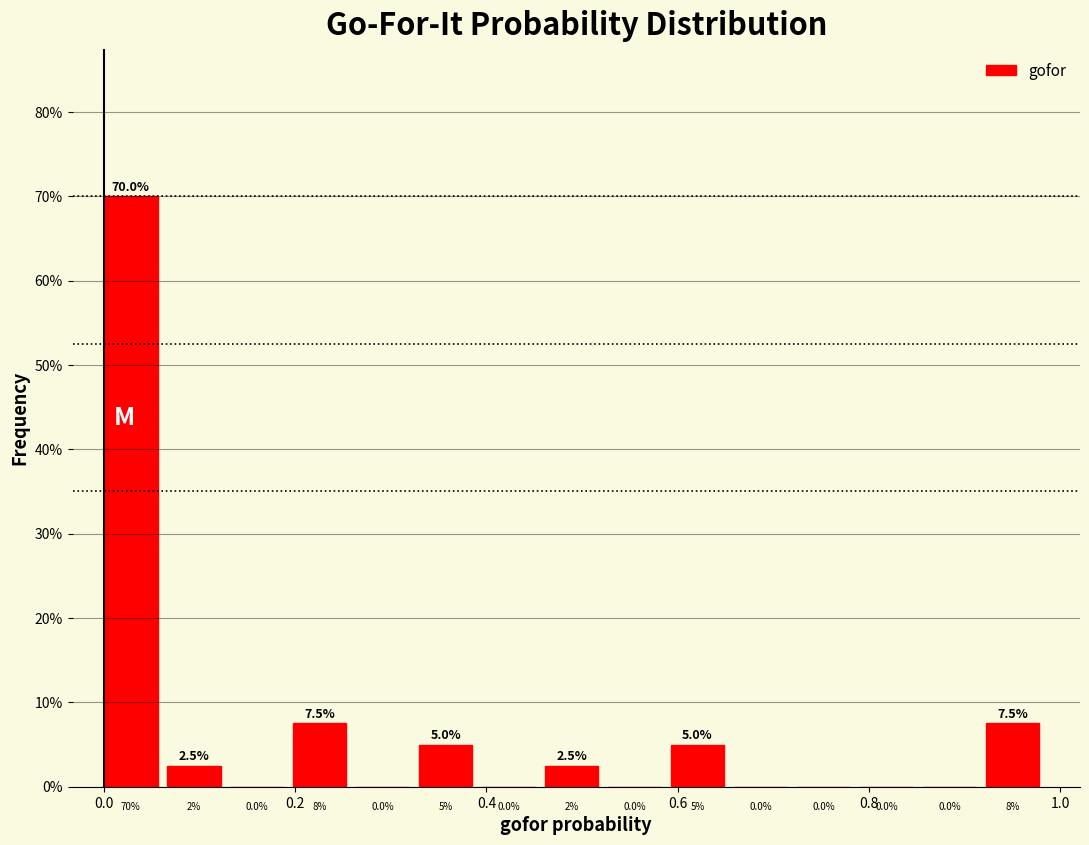

Around what value on the x-axis is the tallest bar? Give the approximate position of its centre, as read against the axis.

0.02